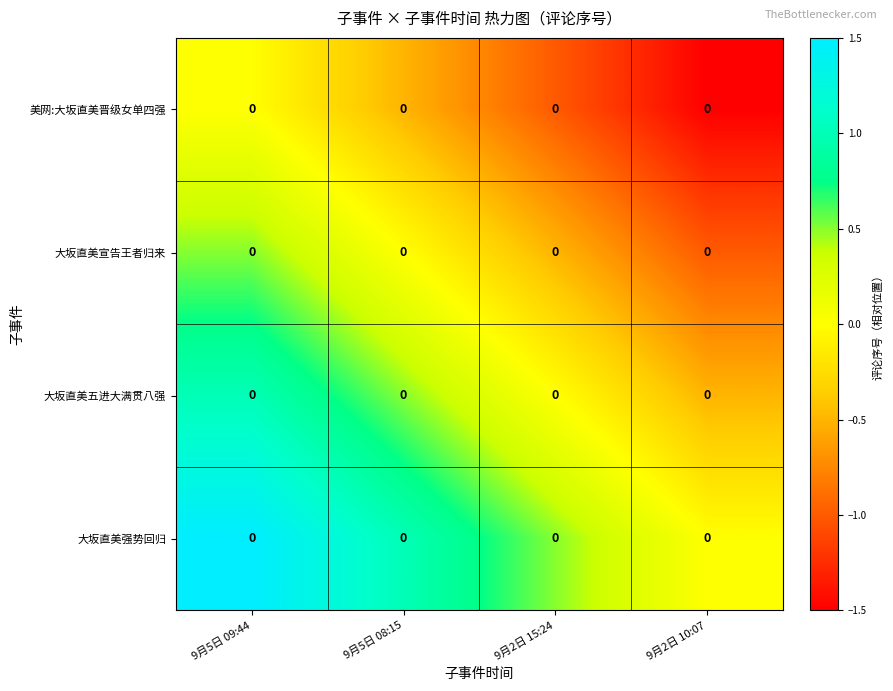

Between 9月5日 09:44 and 9月5日 08:15, which is larger?

9月5日 09:44